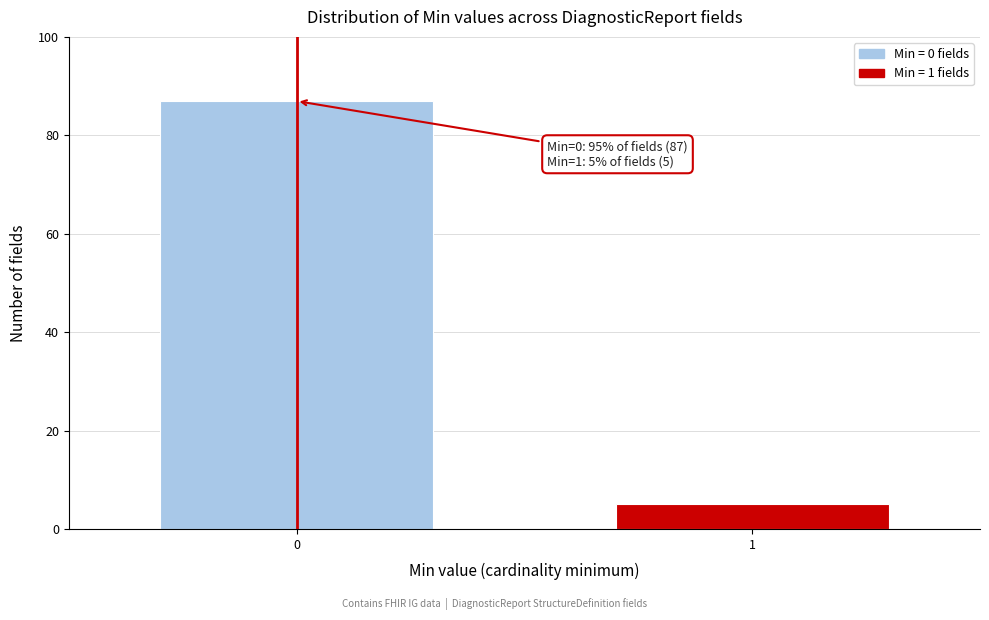

Reading left to right, what are all the values shown in this chart?

0=87	1=5